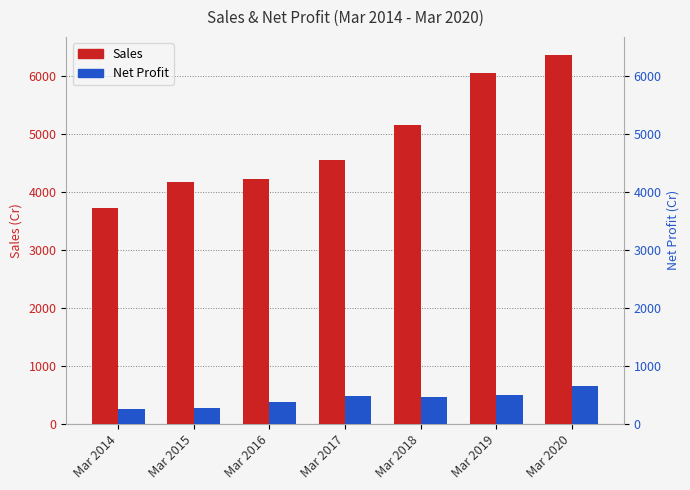

At Mar 2016, list the series in order from largest to smallest.

Sales, Net Profit